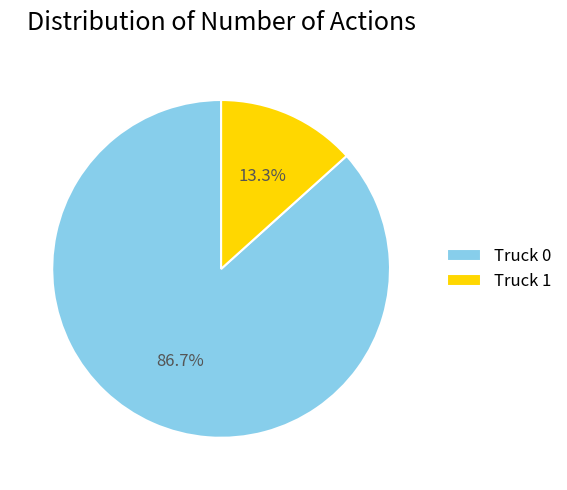

Is it true that Truck 1 is 4% of the pie?

False